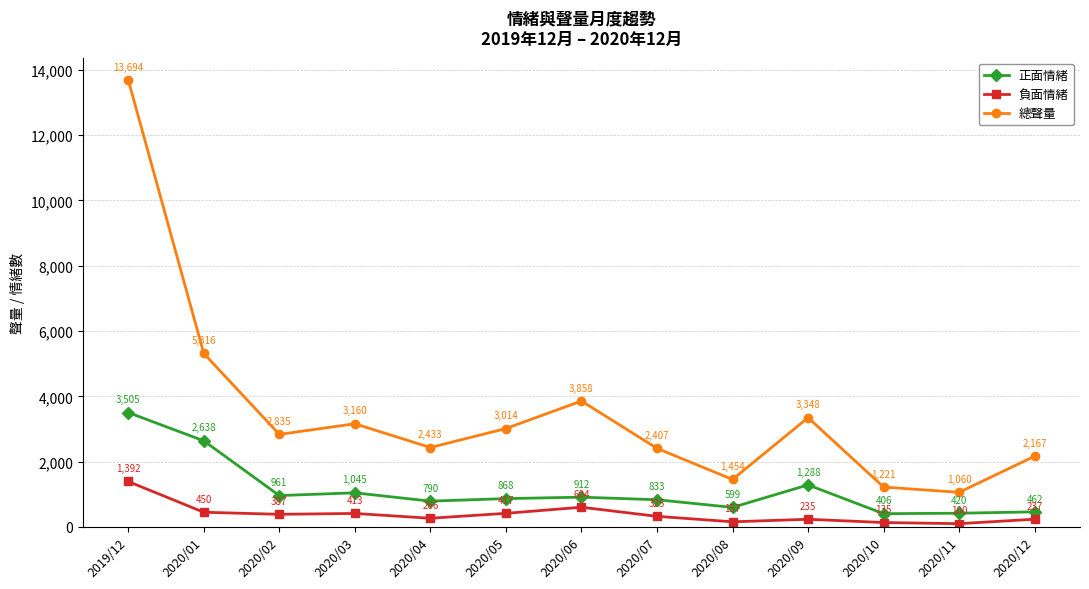

Rank the series by their maximum value, from lowest to highest.

負面情緒, 正面情緒, 總聲量